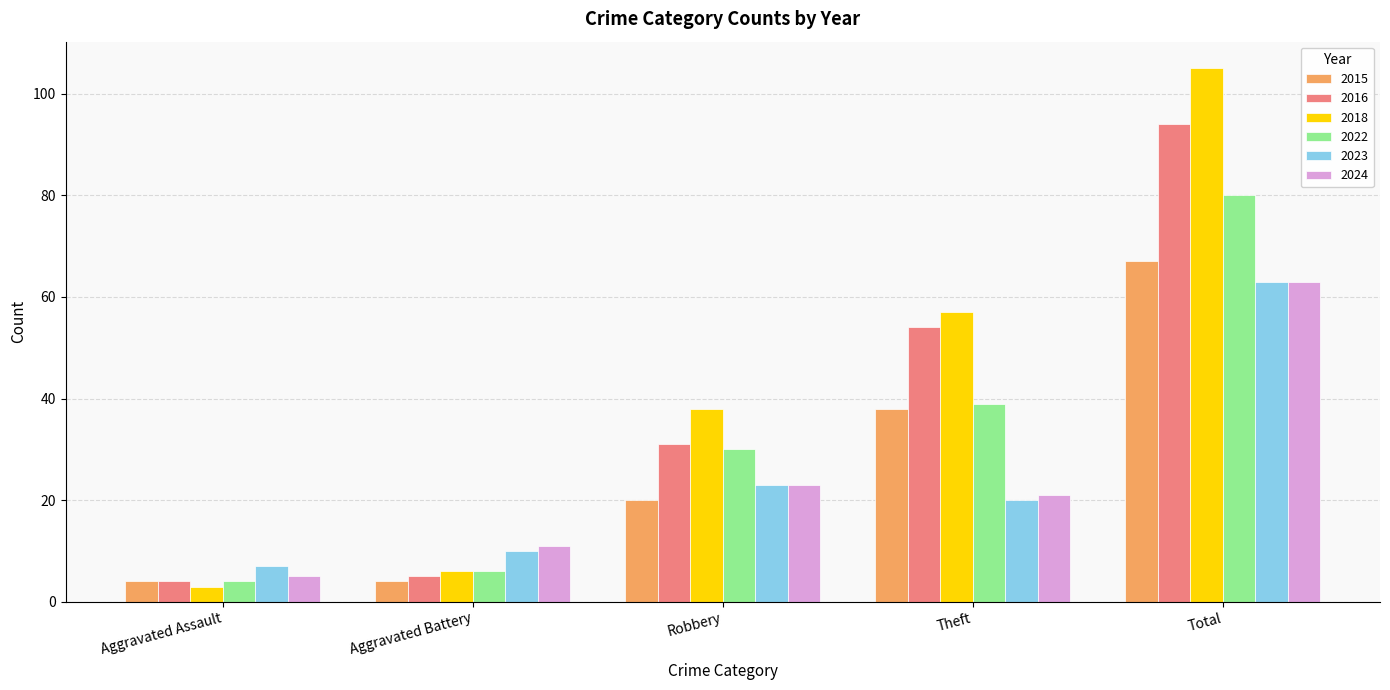

Count the number of categories in the chart.

5